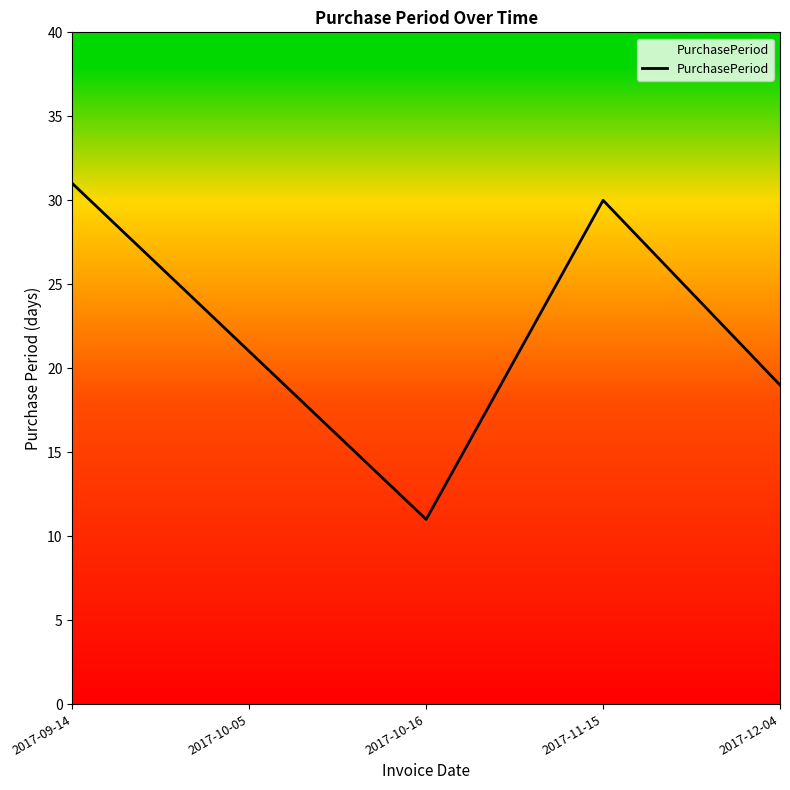

Rank the categories by value from highest to lowest.

2017-09-14, 2017-11-15, 2017-10-05, 2017-12-04, 2017-10-16